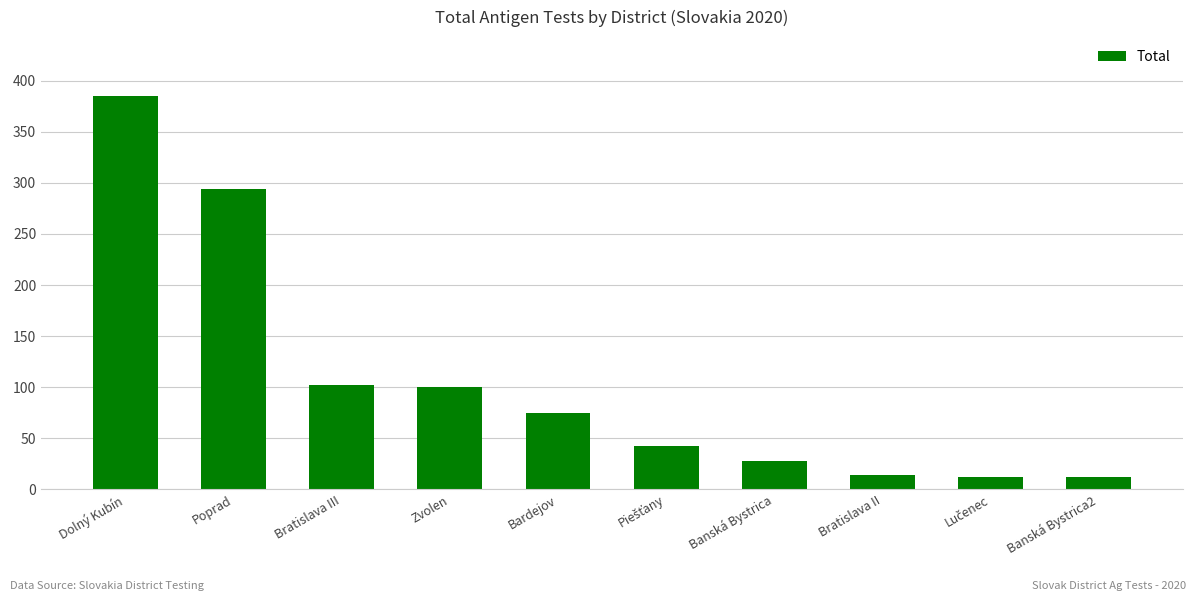

What is the label of the 10th bar from the right?

Dolný Kubín